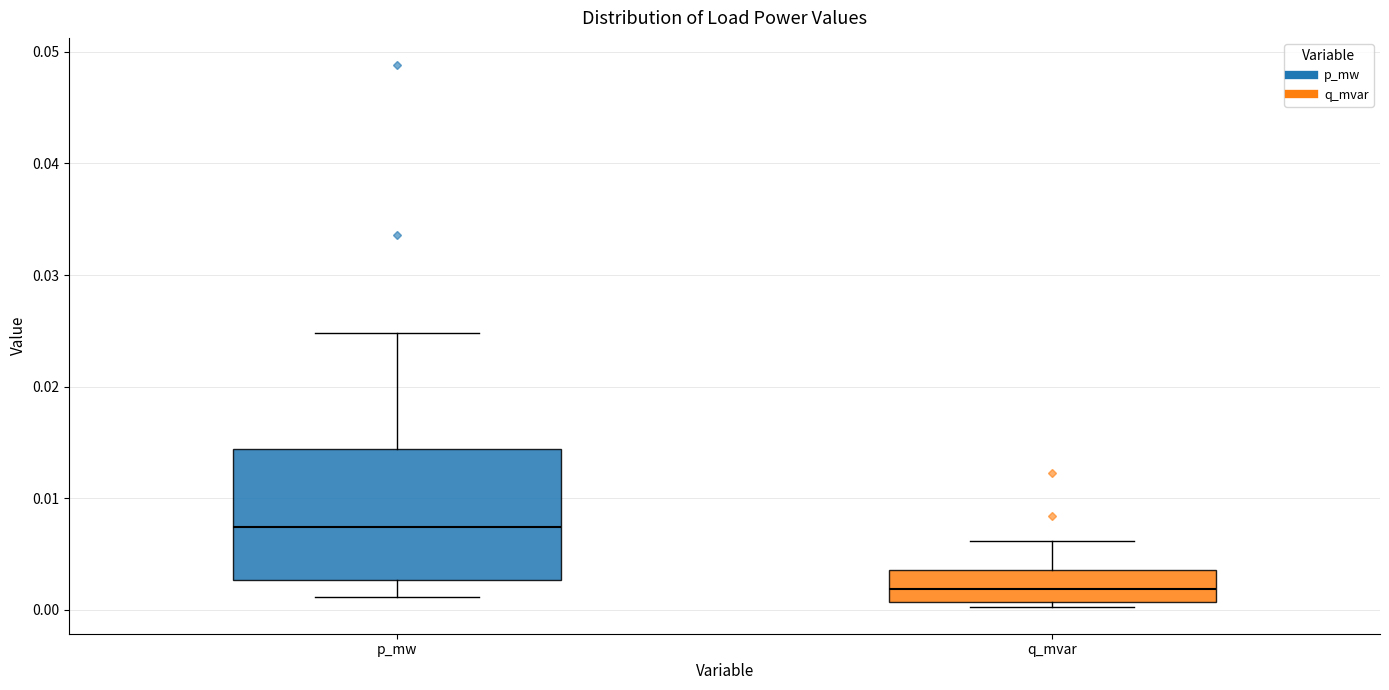

Which box's median line is the highest?

p_mw